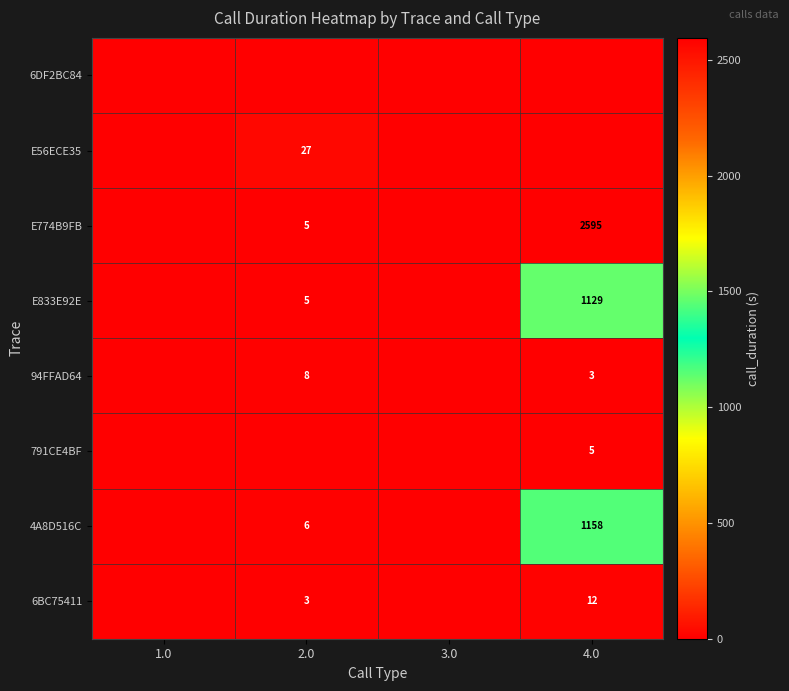

The E56ECE35 series shows 27 at 2.0. True or false?

True